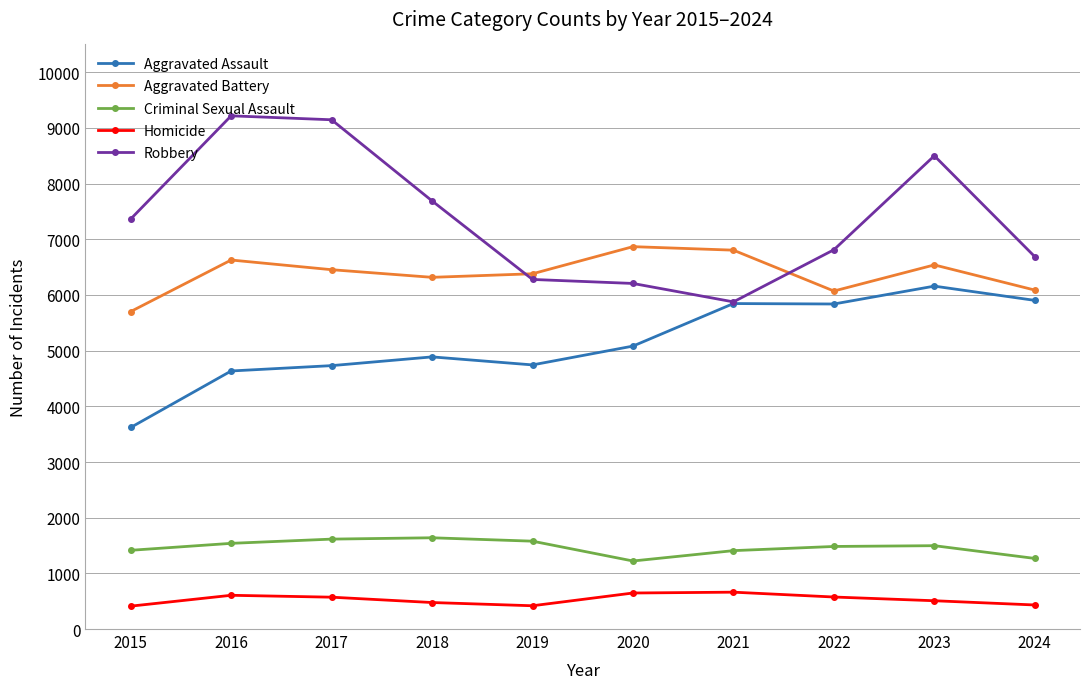

Where does the Homicide series first go above 572?

2016